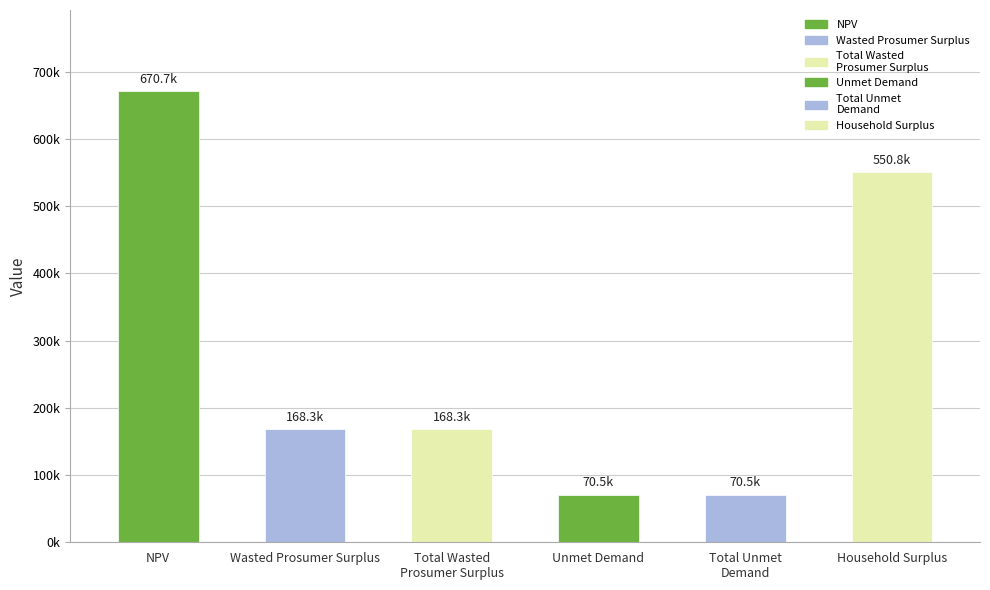

What is the difference between the maximum and minimum values?

600210.9